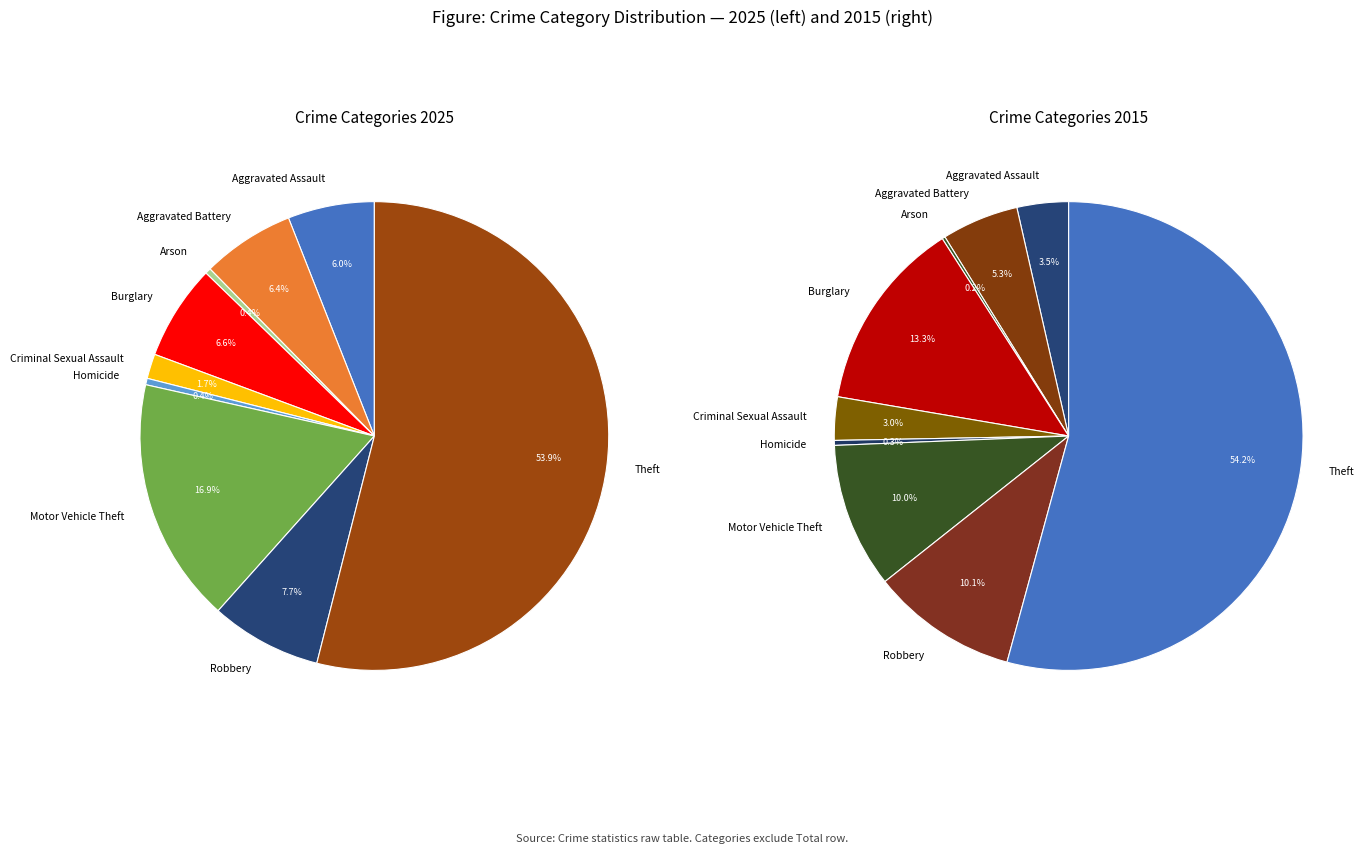

How many segments does this pie chart have?

9